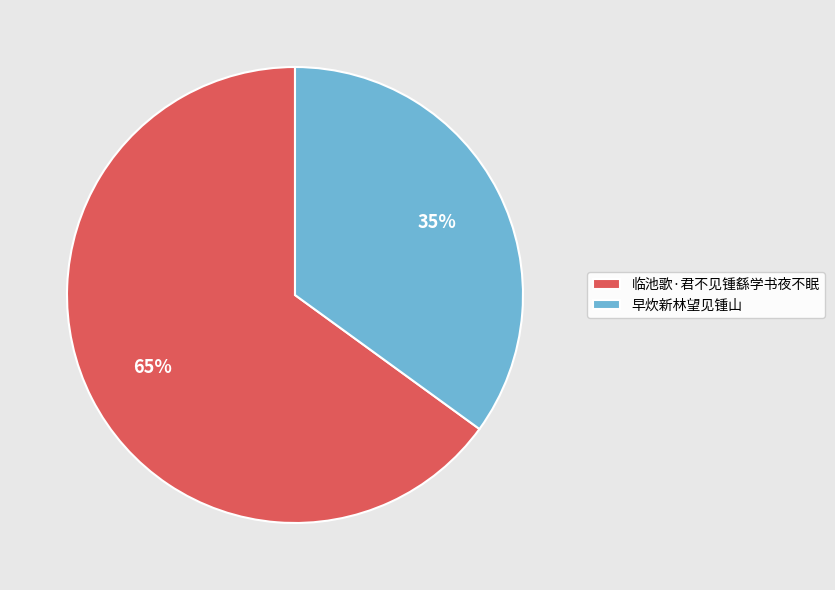

To the nearest percent, what percentage of the pie is 早炊新林望见锺山?

35%